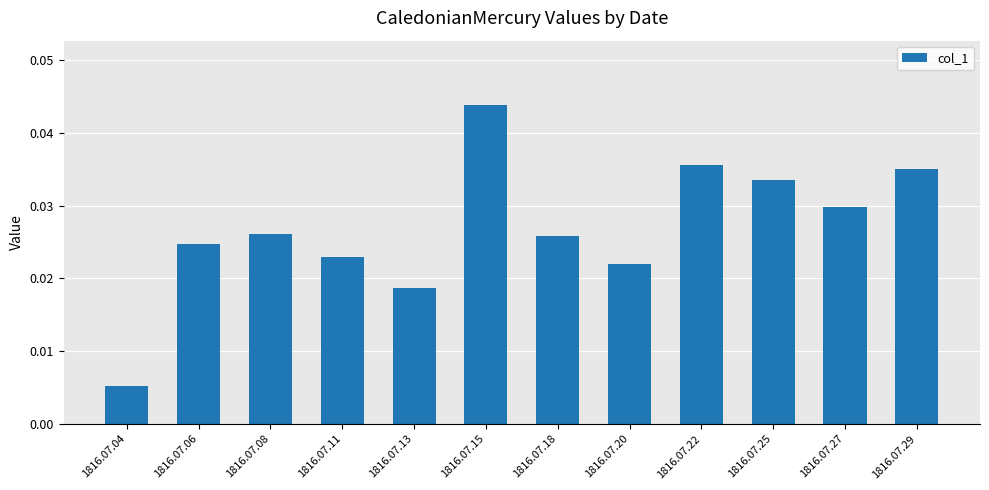

Is it true that the value at 1816.07.25 is 0.1?

False